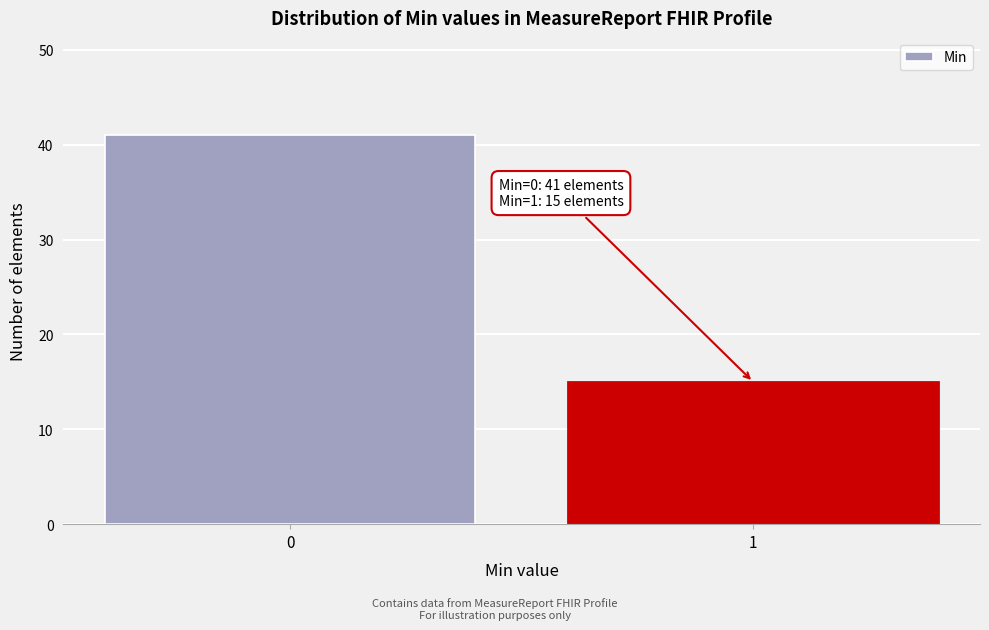

Reading right to left, what are all the values shown in this chart?

1=15	0=41